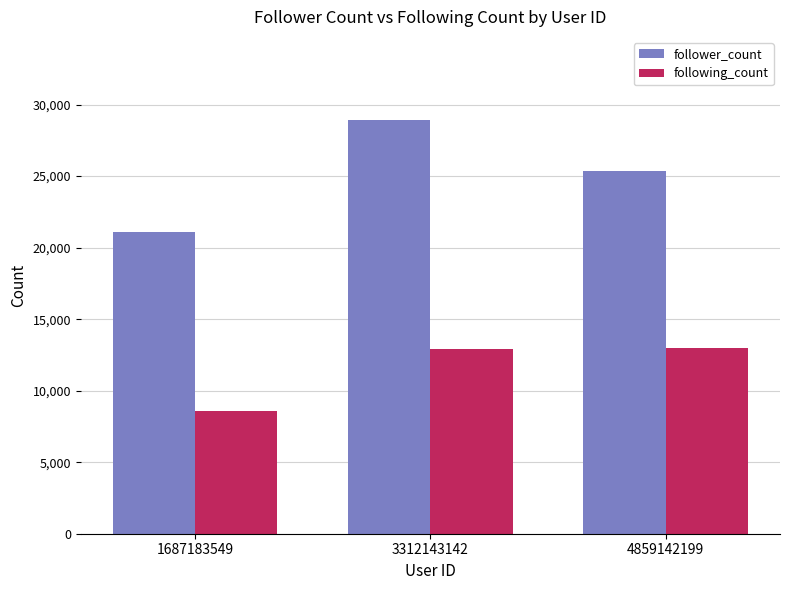

The value of following_count at 4859142199 is 18568. True or false?

False